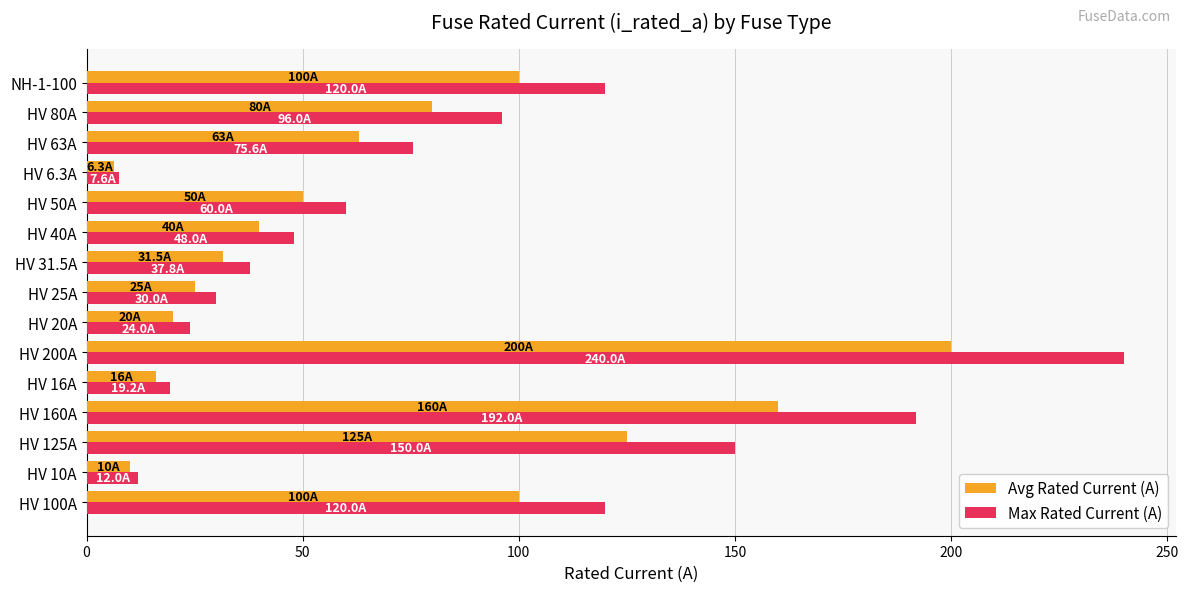

What is the lowest value of the Avg Rated Current (A) series?

6.3